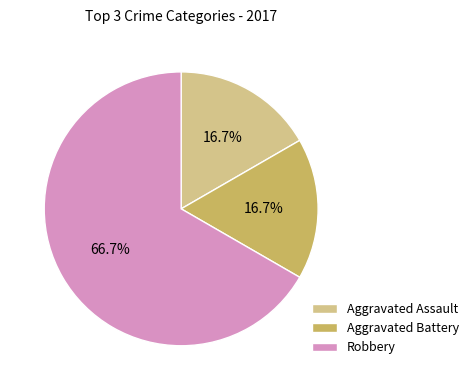

How many slices are in this pie chart?

3